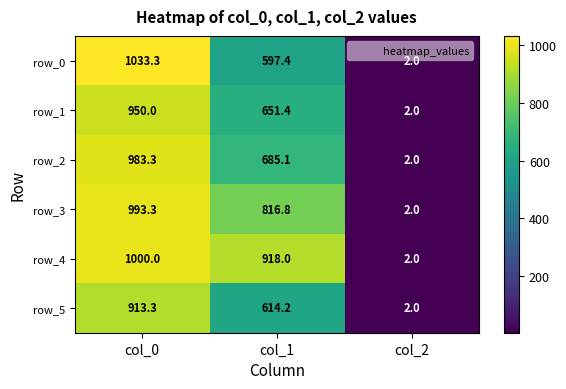

List the labels in order of row_3 value, smallest first.

col_2, col_1, col_0